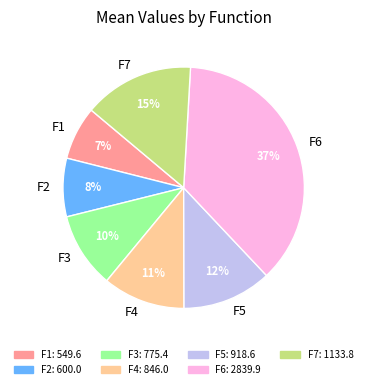

Is it true that F7 is 15% of the pie?

True